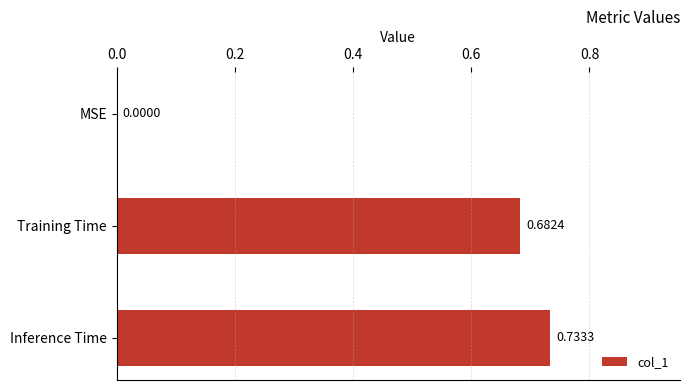

Which has a higher value, Inference Time or Training Time?

Inference Time